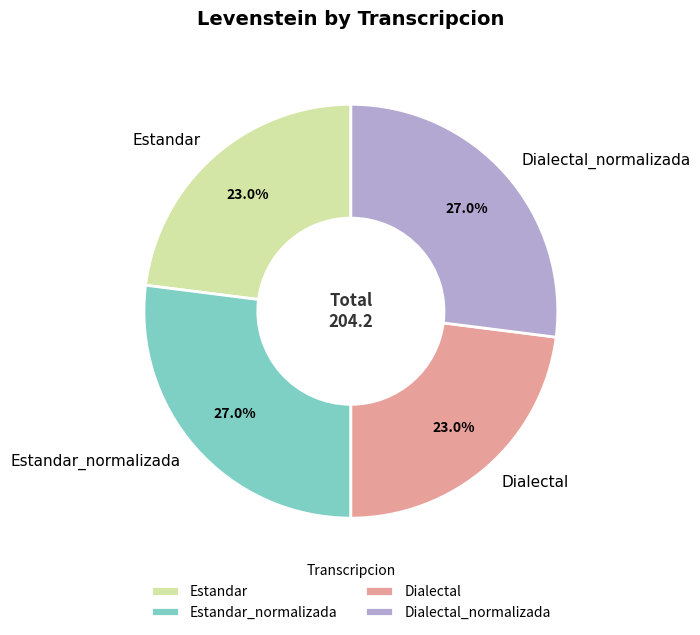

Does Estandar represent more than half of the total?

No